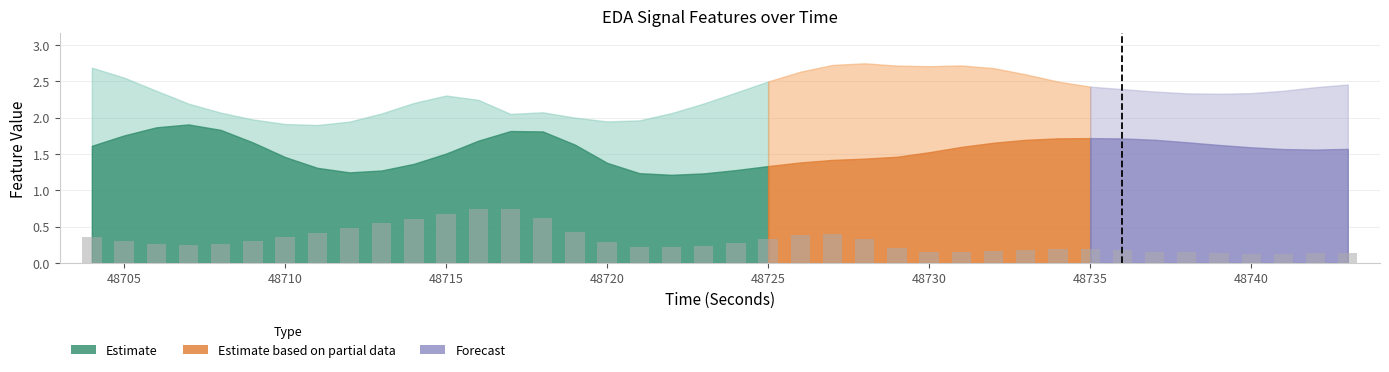

Count the values in the range 0 to 1.

40